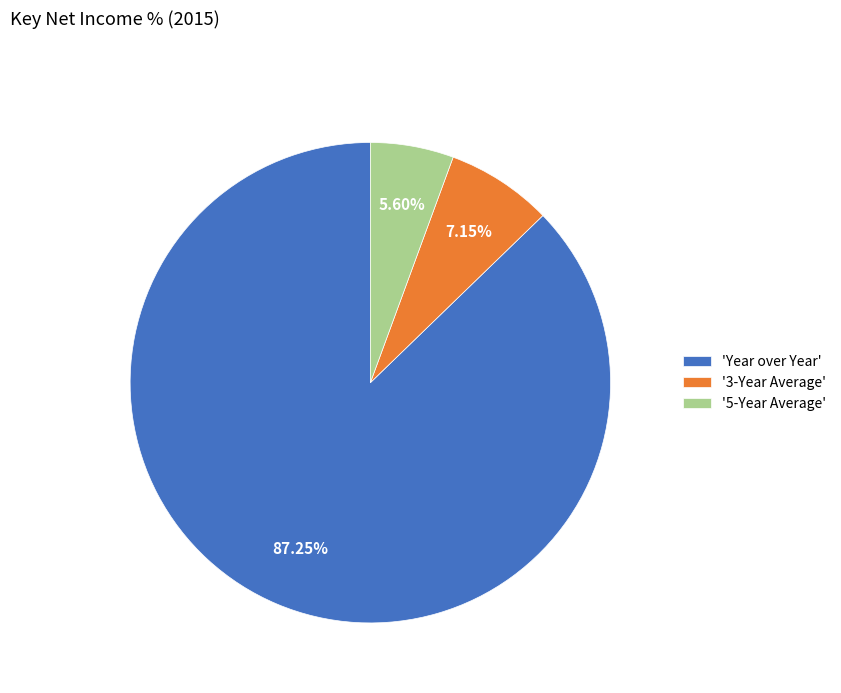

Between 'Year over Year' and '3-Year Average', which is larger?

'Year over Year'